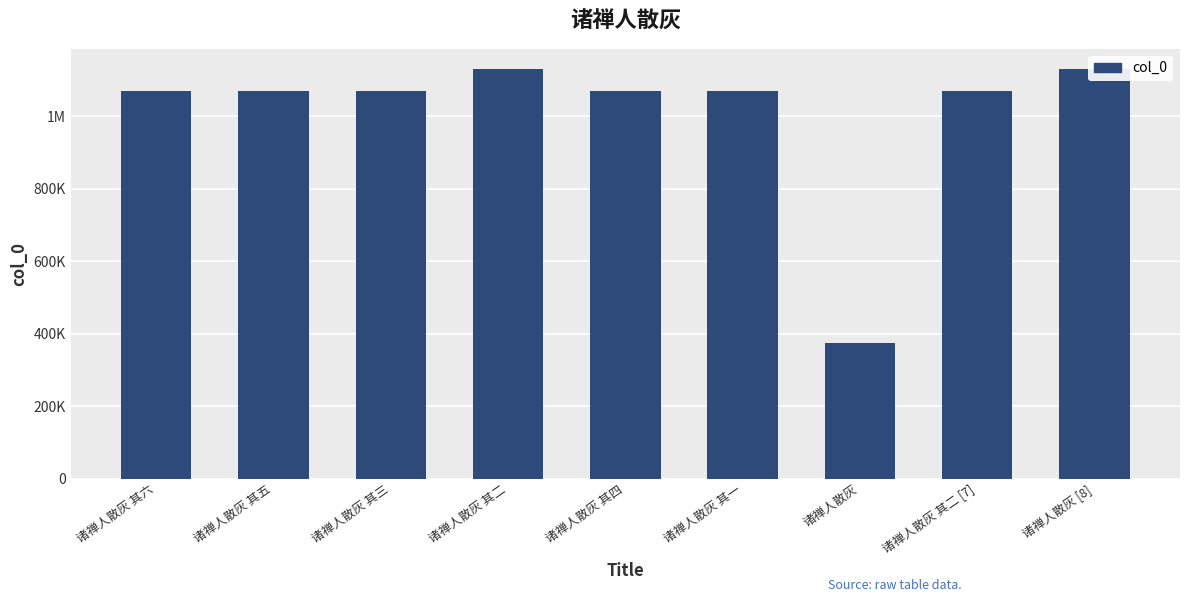

Are the bars horizontal?

No